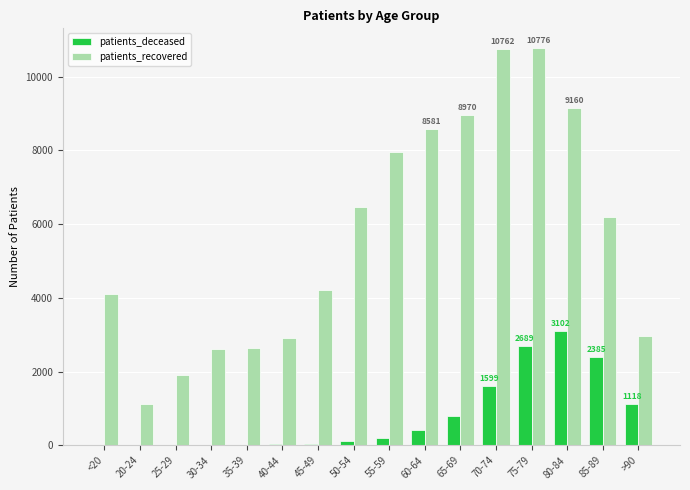

Where is patients_deceased nearest to the value 1552?

70-74